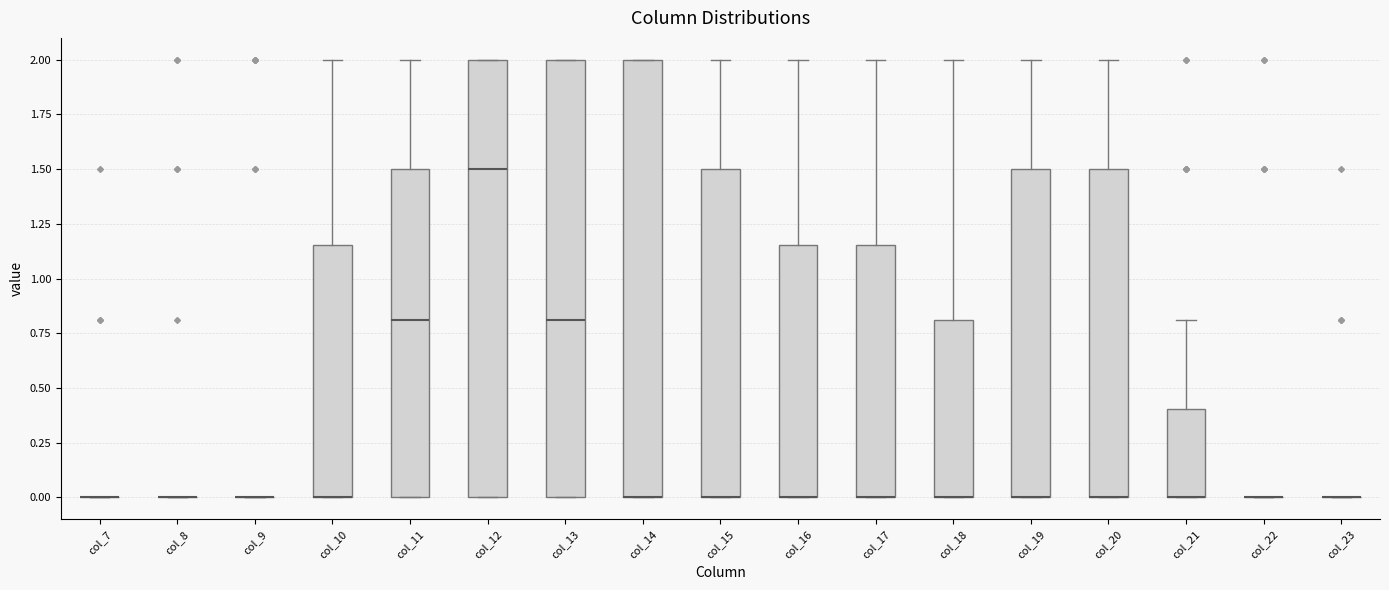

Reading left to right, read every box against the y-axis: the position of its median line, the range the box covers, and the ends of its whiskers. The values are not printed on the chart, so give them approximately, as read against the axis.

col_7: box collapsed to a line at 0.00, whiskers 0.00 to 0.00
col_8: box collapsed to a line at 0.00, whiskers 0.00 to 0.00
col_9: box collapsed to a line at 0.00, whiskers 0.00 to 0.00
col_10: median 0.00 (drawn on the box's lower edge), box 0.00 to 1.15, whiskers 0.00 to 2.00
col_11: median 0.80, box 0.00 to 1.50, whiskers 0.00 to 2.00
col_12: median 1.50, box 0.00 to 2.00, whiskers 0.00 to 2.00
col_13: median 0.80, box 0.00 to 2.00, whiskers 0.00 to 2.00
col_14: median 0.00 (drawn on the box's lower edge), box 0.00 to 2.00, whiskers 0.00 to 2.00
col_15: median 0.00 (drawn on the box's lower edge), box 0.00 to 1.50, whiskers 0.00 to 2.00
col_16: median 0.00 (drawn on the box's lower edge), box 0.00 to 1.15, whiskers 0.00 to 2.00
col_17: median 0.00 (drawn on the box's lower edge), box 0.00 to 1.15, whiskers 0.00 to 2.00
col_18: median 0.00 (drawn on the box's lower edge), box 0.00 to 0.80, whiskers 0.00 to 2.00
col_19: median 0.00 (drawn on the box's lower edge), box 0.00 to 1.50, whiskers 0.00 to 2.00
col_20: median 0.00 (drawn on the box's lower edge), box 0.00 to 1.50, whiskers 0.00 to 2.00
col_21: median 0.00 (drawn on the box's lower edge), box 0.00 to 0.40, whiskers 0.00 to 0.80
col_22: box collapsed to a line at 0.00, whiskers 0.00 to 0.00
col_23: box collapsed to a line at 0.00, whiskers 0.00 to 0.00